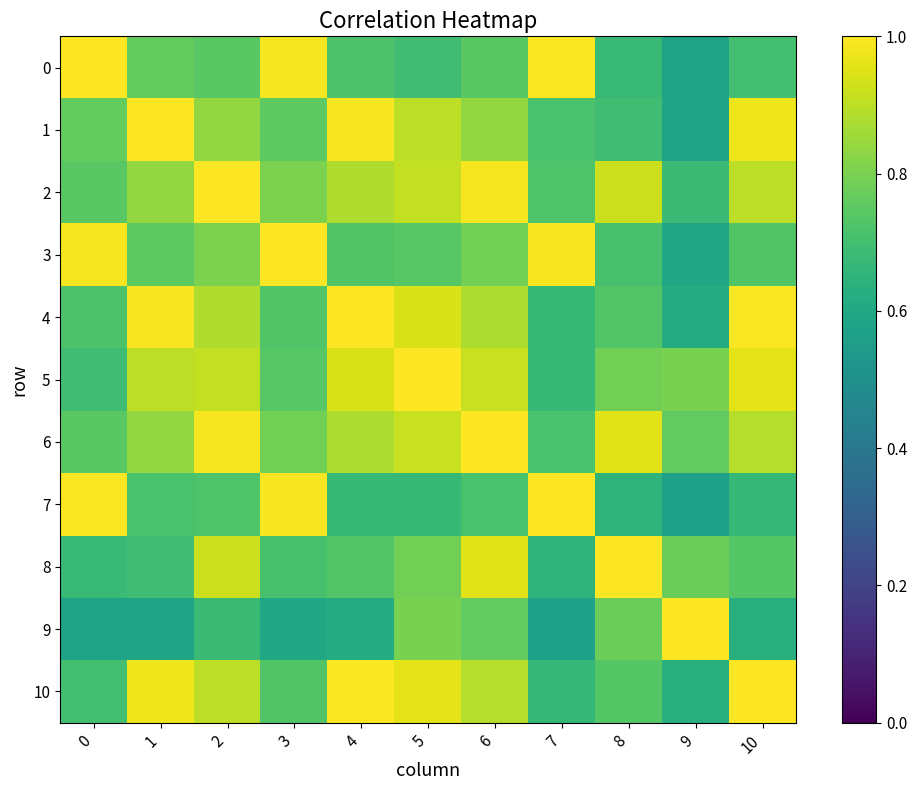

Which series has the largest total across all categories?

6